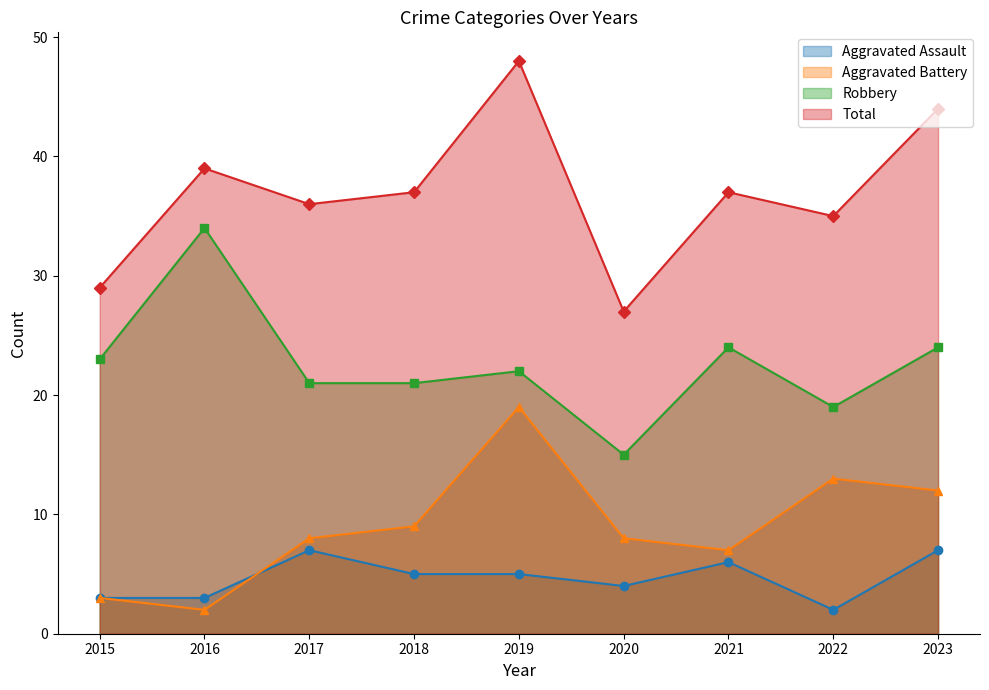

What is the smallest value displayed?

2